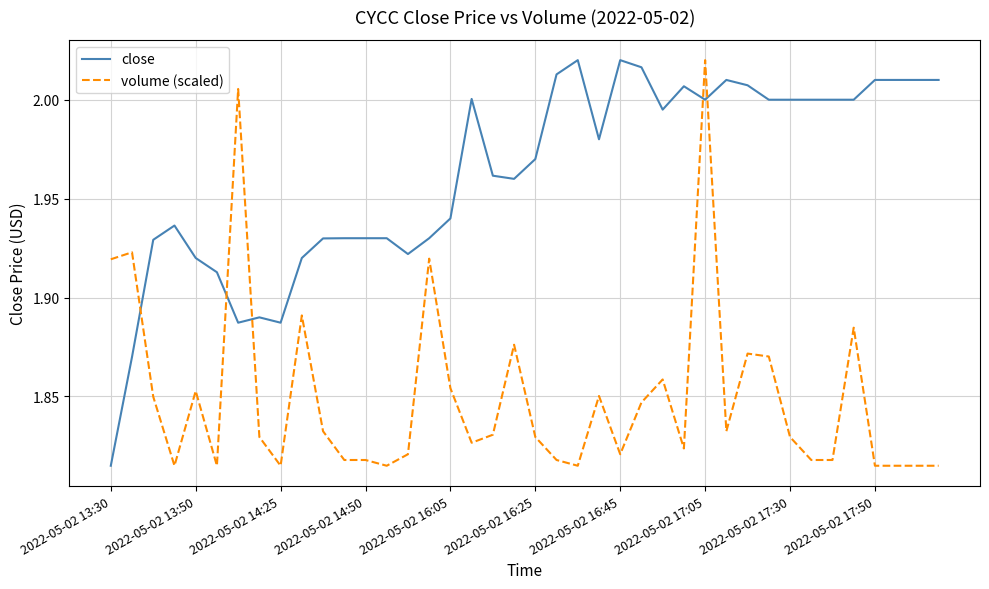

Rank the series by their average value, from highest to lowest.

close, volume (scaled)